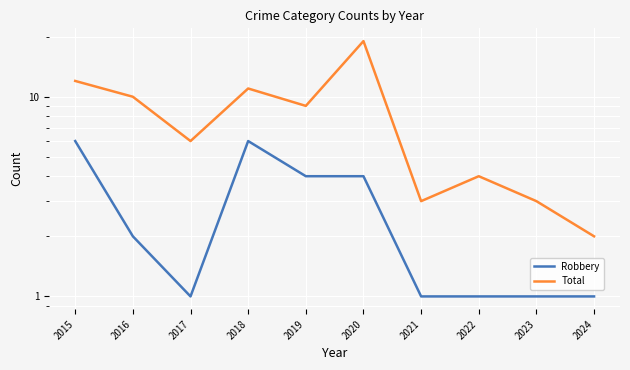

At how many categories does at least one series exceed 11?

2